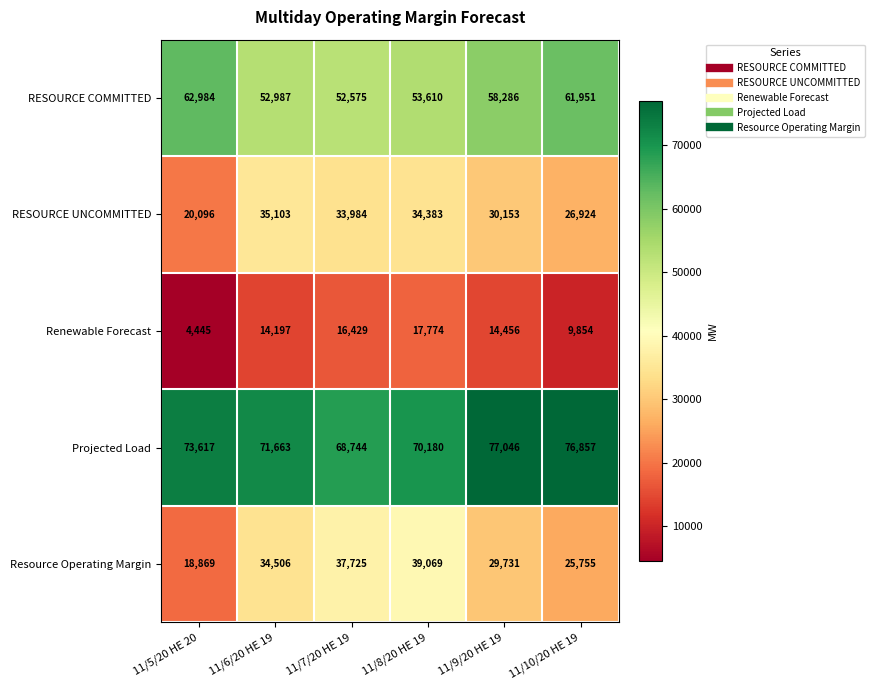

What is the minimum value shown in the chart?

4445